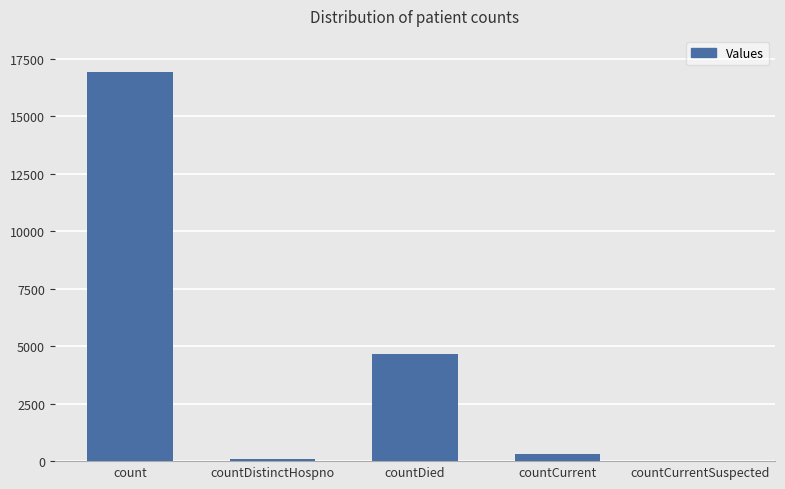

What is the change in value from countCurrent to countCurrentSuspected?

-308